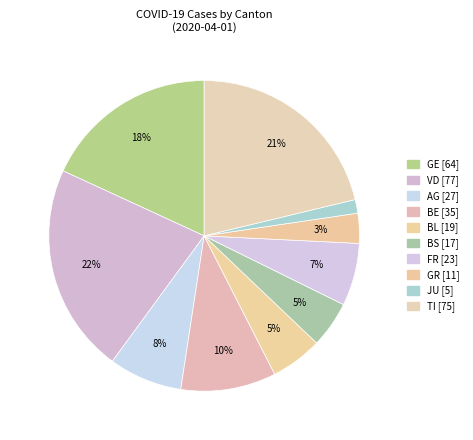

Count the number of slices in the pie.

10